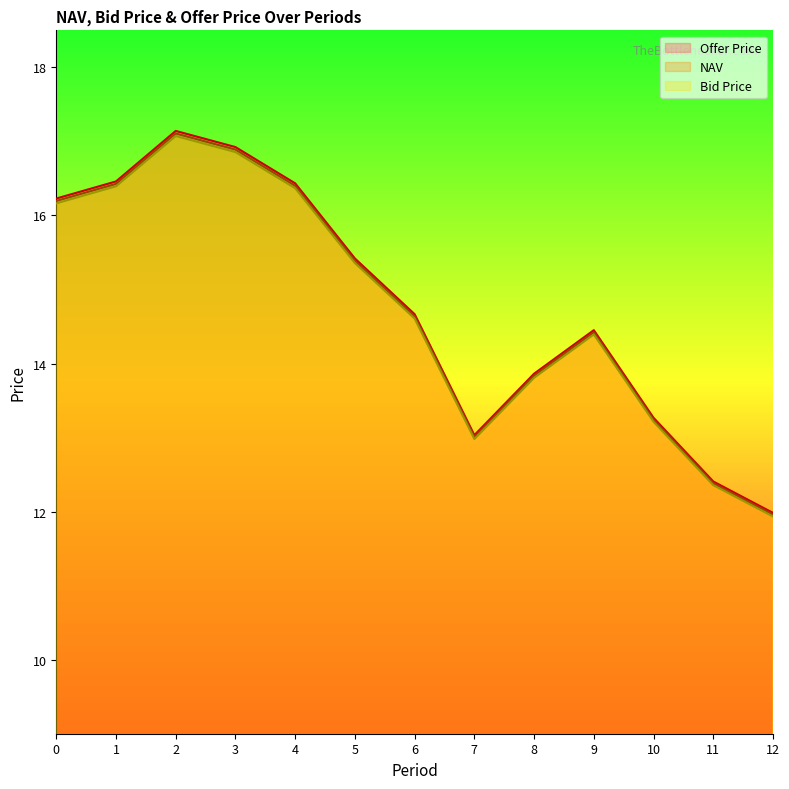

Which series has the largest total across all categories?

Offer Price